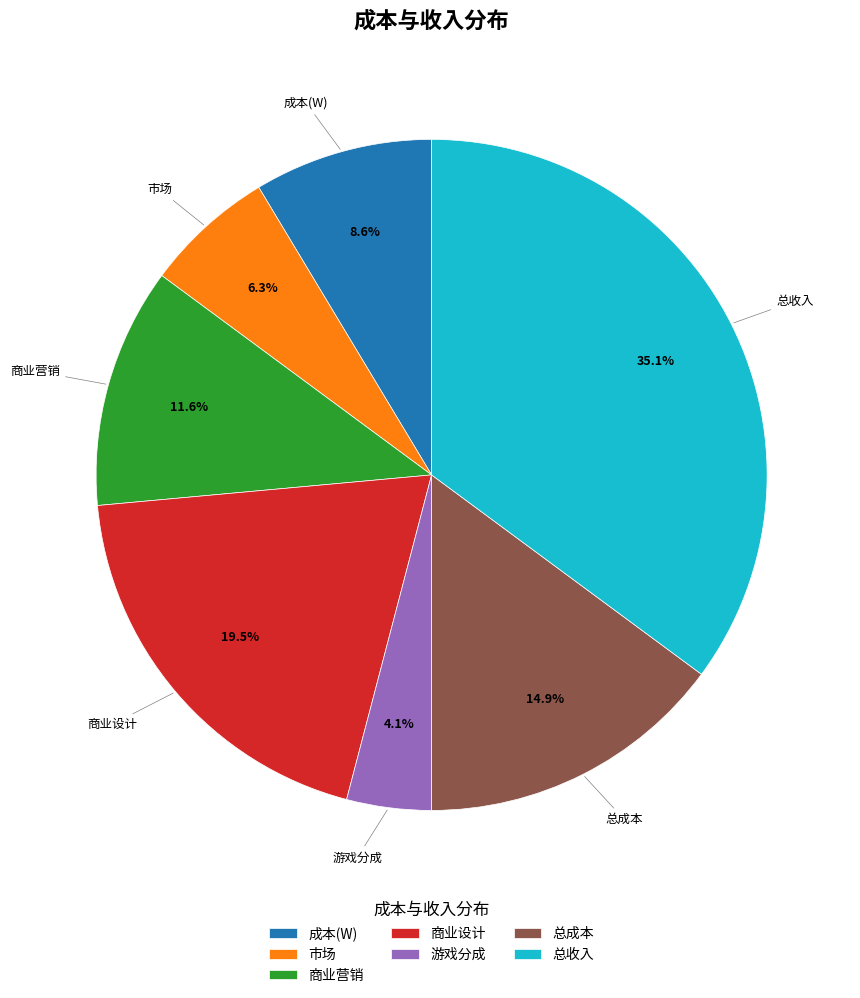

What is the largest slice in the pie chart?

总收入